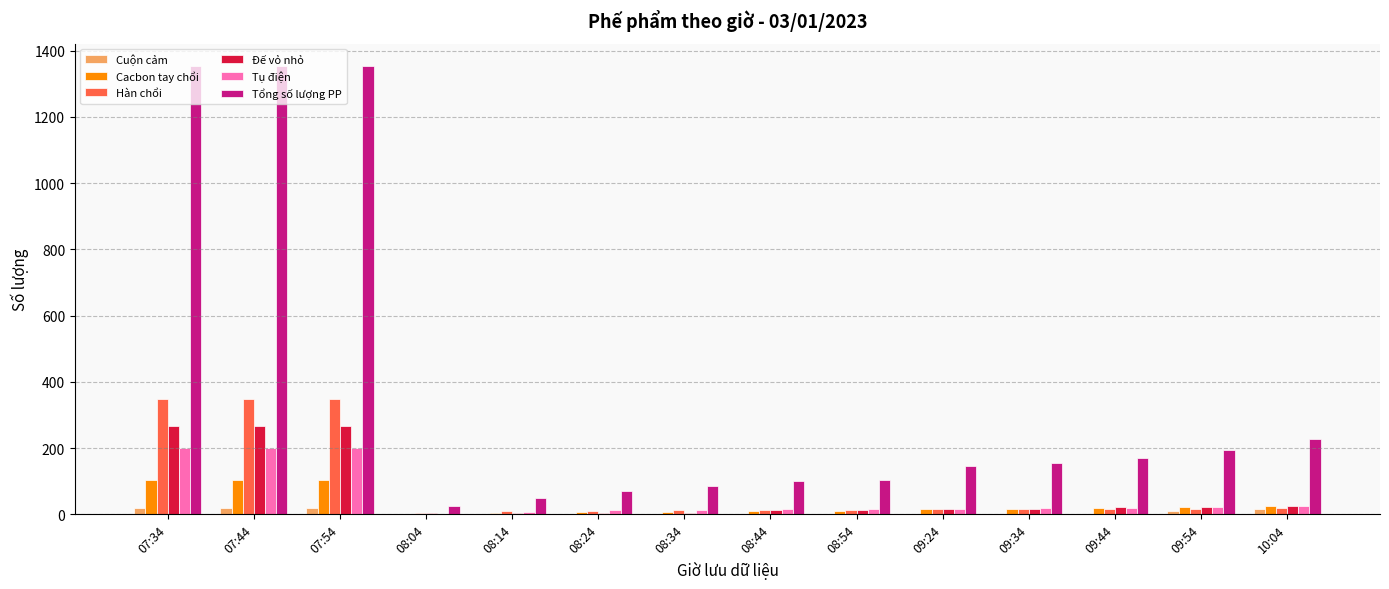

What is the sum of all Cacbon tay chổi values?

447